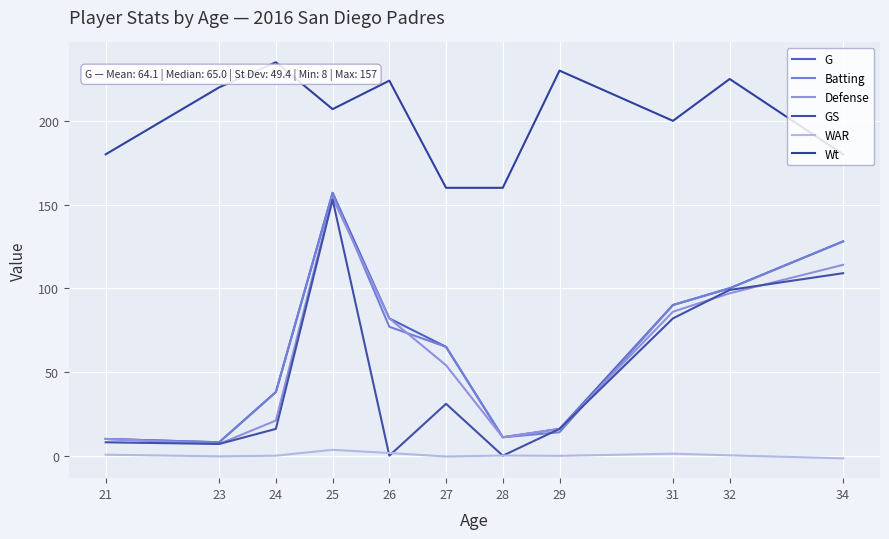

At which category does Wt reach its first local peak?

24